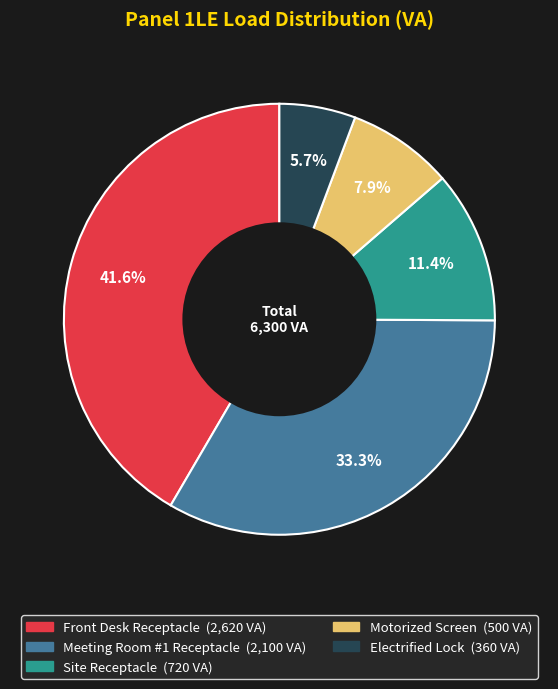

True or false: Electrified Lock accounts for 6% of the total.

True